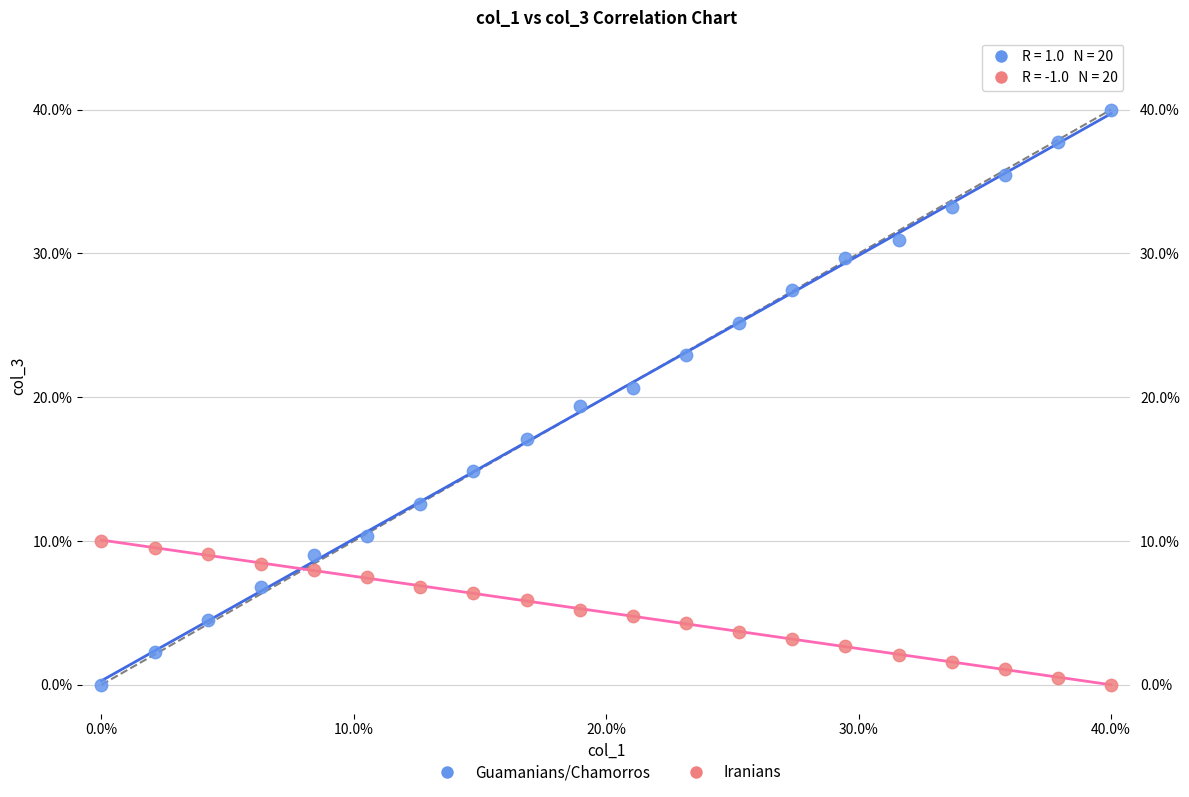

Which series contains the highest Y value?

Guamanians/Chamorros